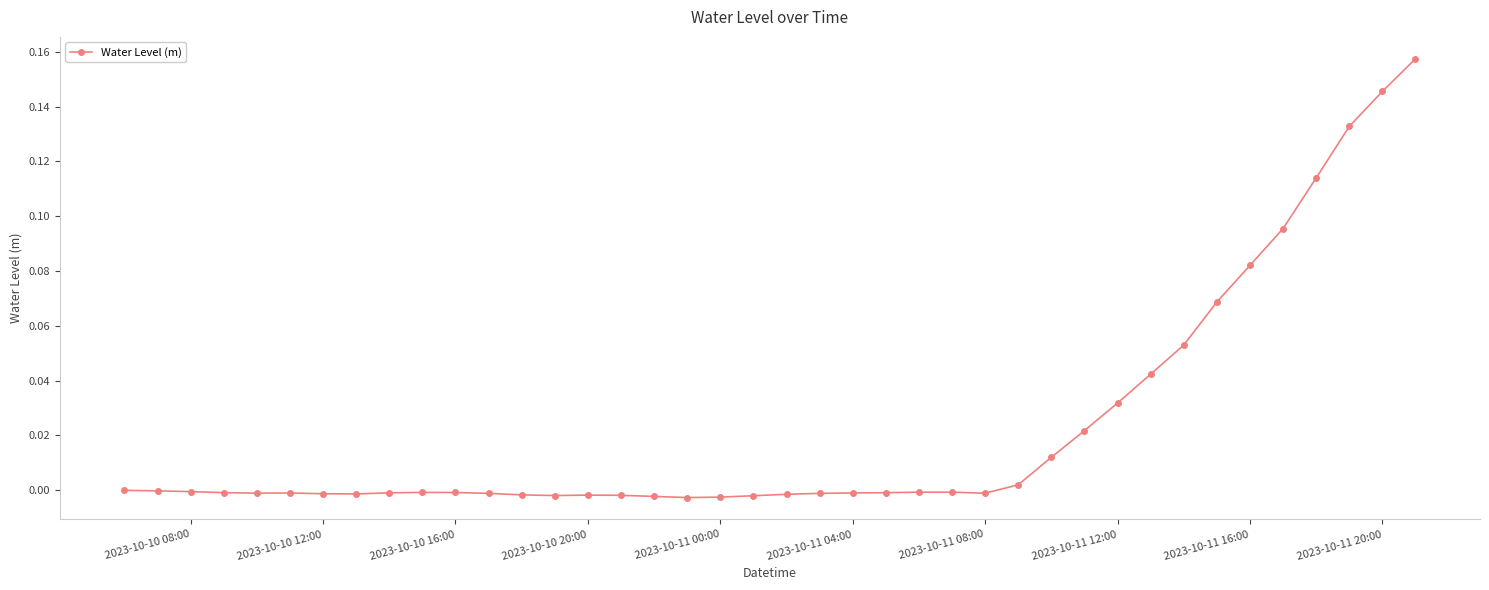

Does the chart have visible grid lines?

No